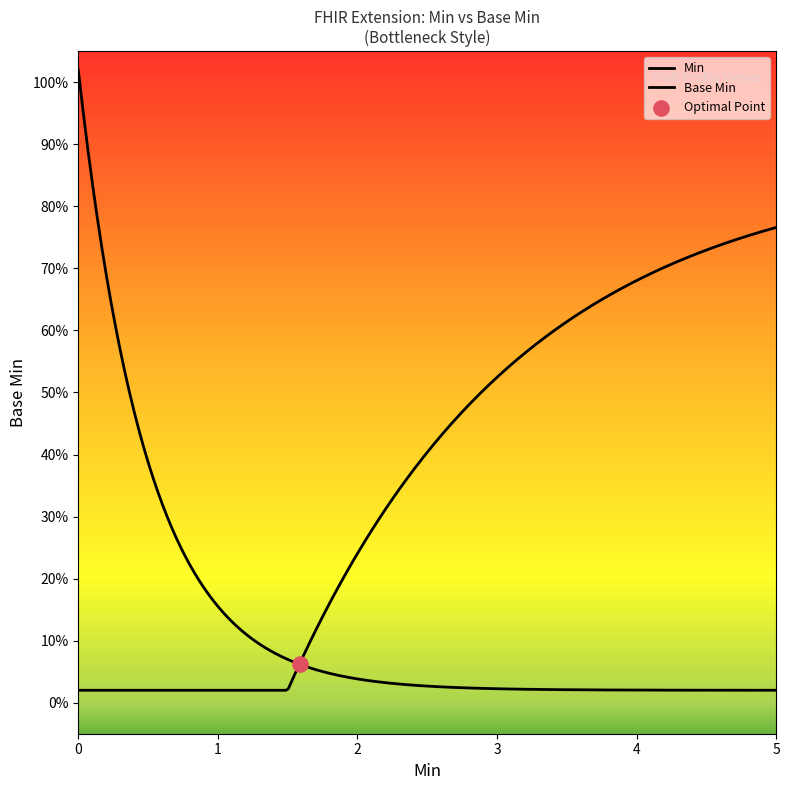

Which series reaches the minimum Y coordinate?

Base Min